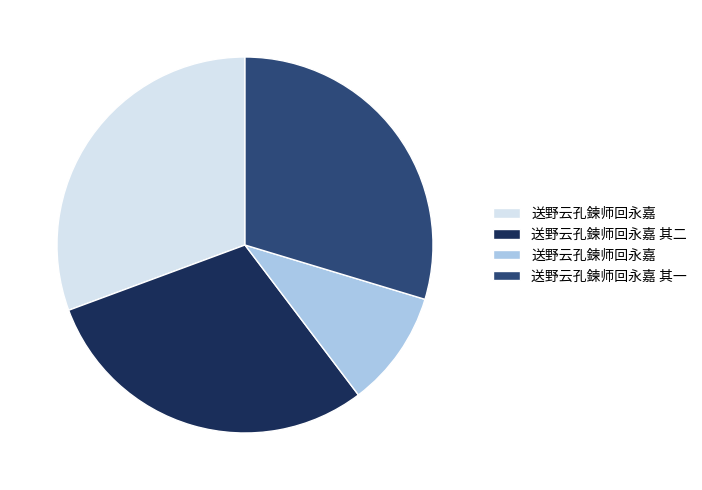

Is there a majority slice in this chart?

No